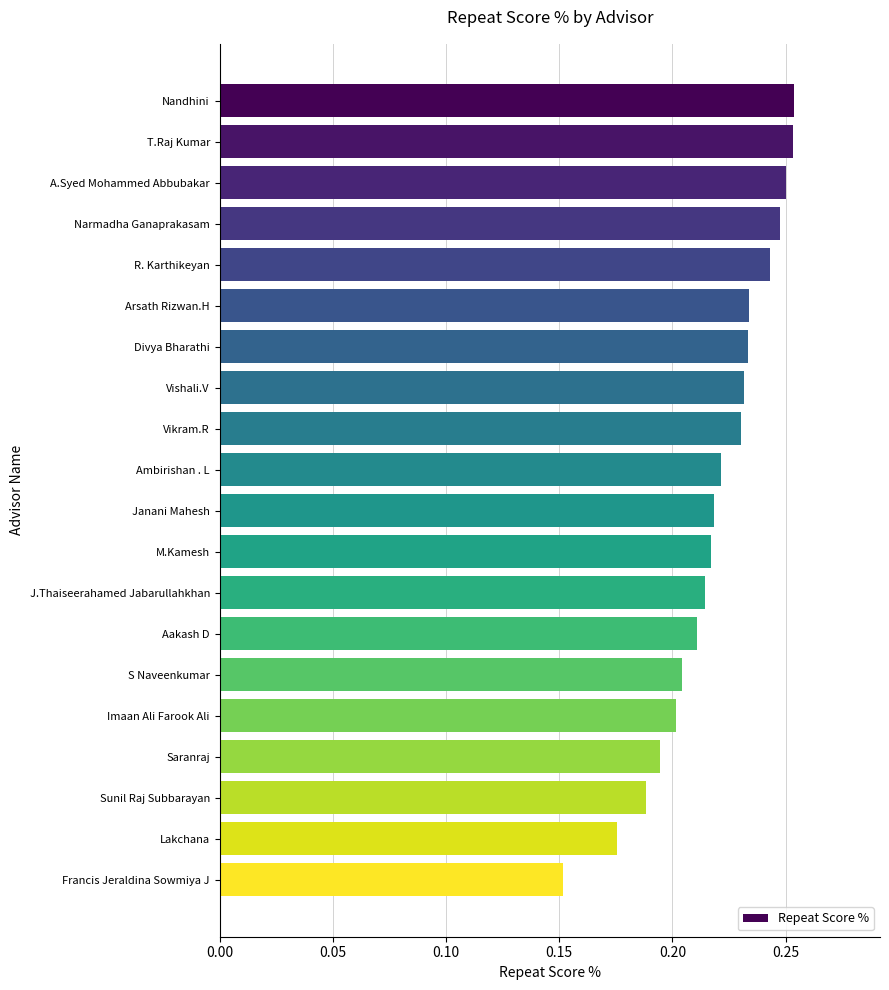

Between Janani Mahesh and Divya Bharathi, which is larger?

Divya Bharathi